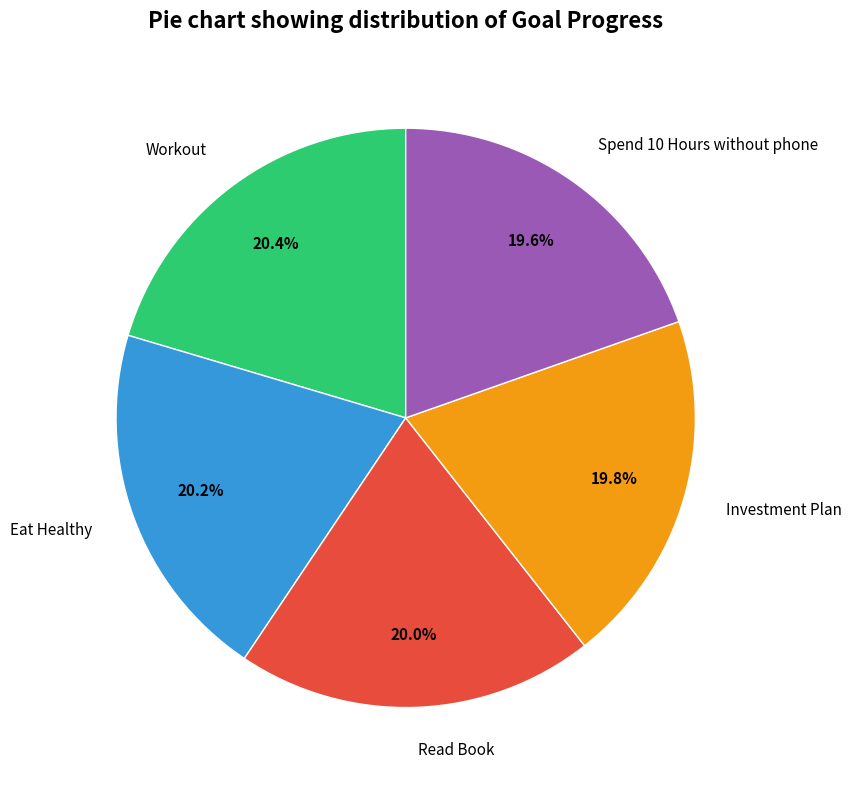

To the nearest percent, what percentage of the pie is Eat Healthy?

20%